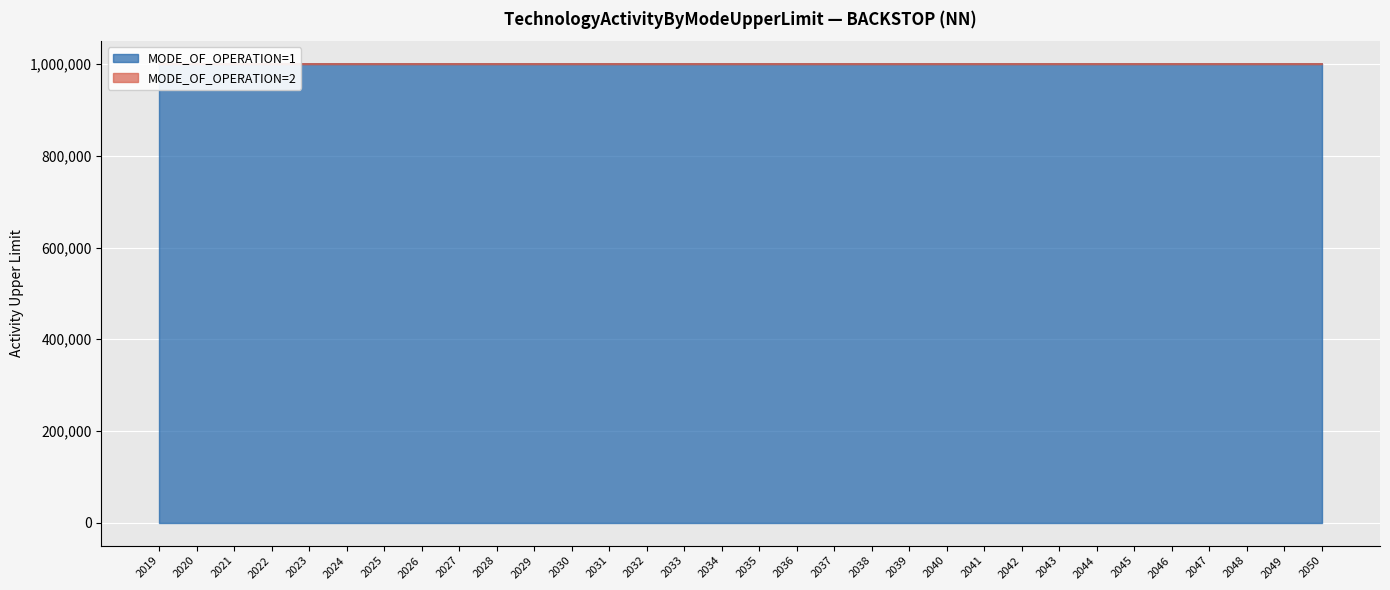

Reading left to right, extract all data points from this chart.

MODE_OF_OPERATION=1: 999999	999999	999999	999999	999999	999999	999999	999999	999999	999999	999999	999999	999999	999999	999999	999999	999999	999999	999999	999999	999999	999999	999999	999999	999999	999999	999999	999999	999999	999999	999999	999999
MODE_OF_OPERATION=2: 0	0	0	0	0	0	0	0	0	0	0	0	0	0	0	0	0	0	0	0	0	0	0	0	0	0	0	0	0	0	0	0